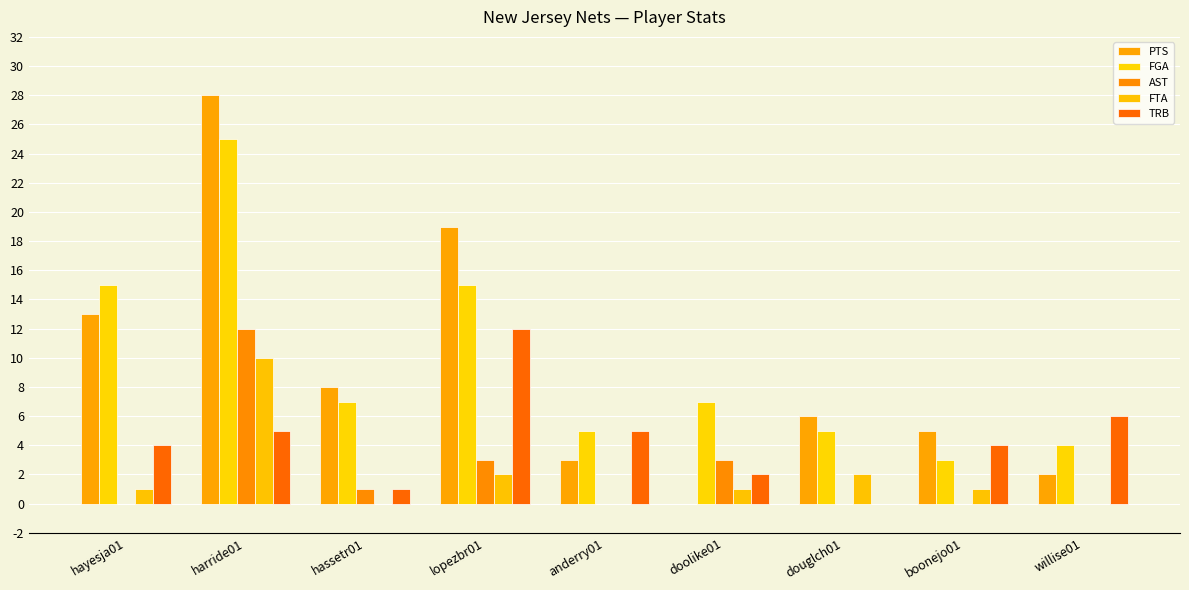

Does the chart contain stacked bars?

No